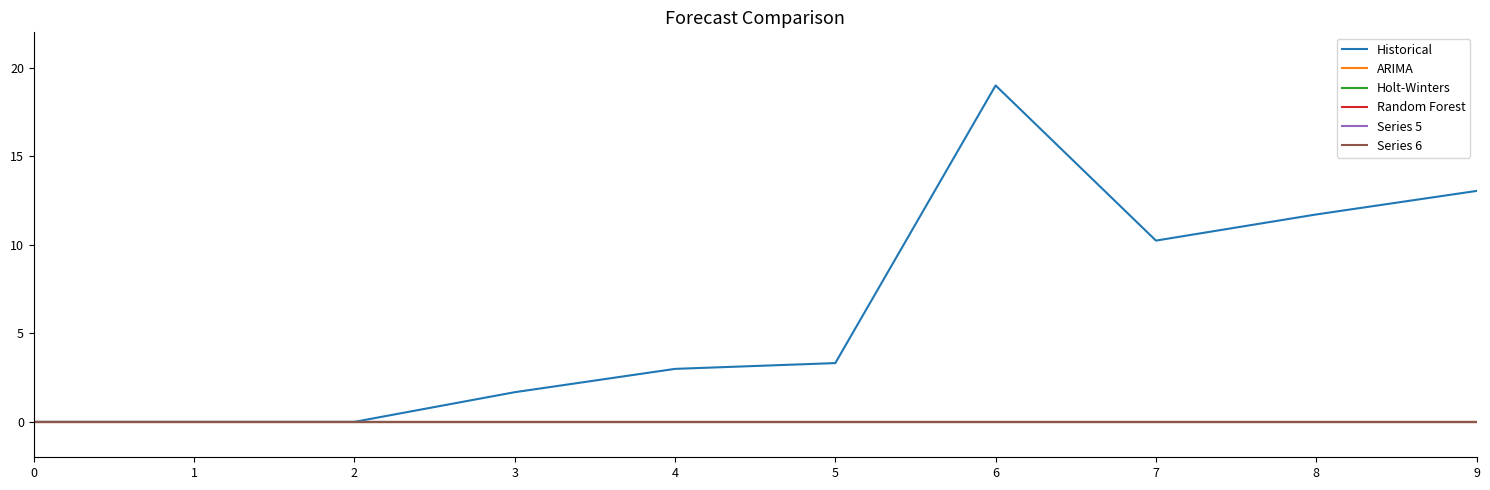

Does the chart display data point markers on the line(s)?

No